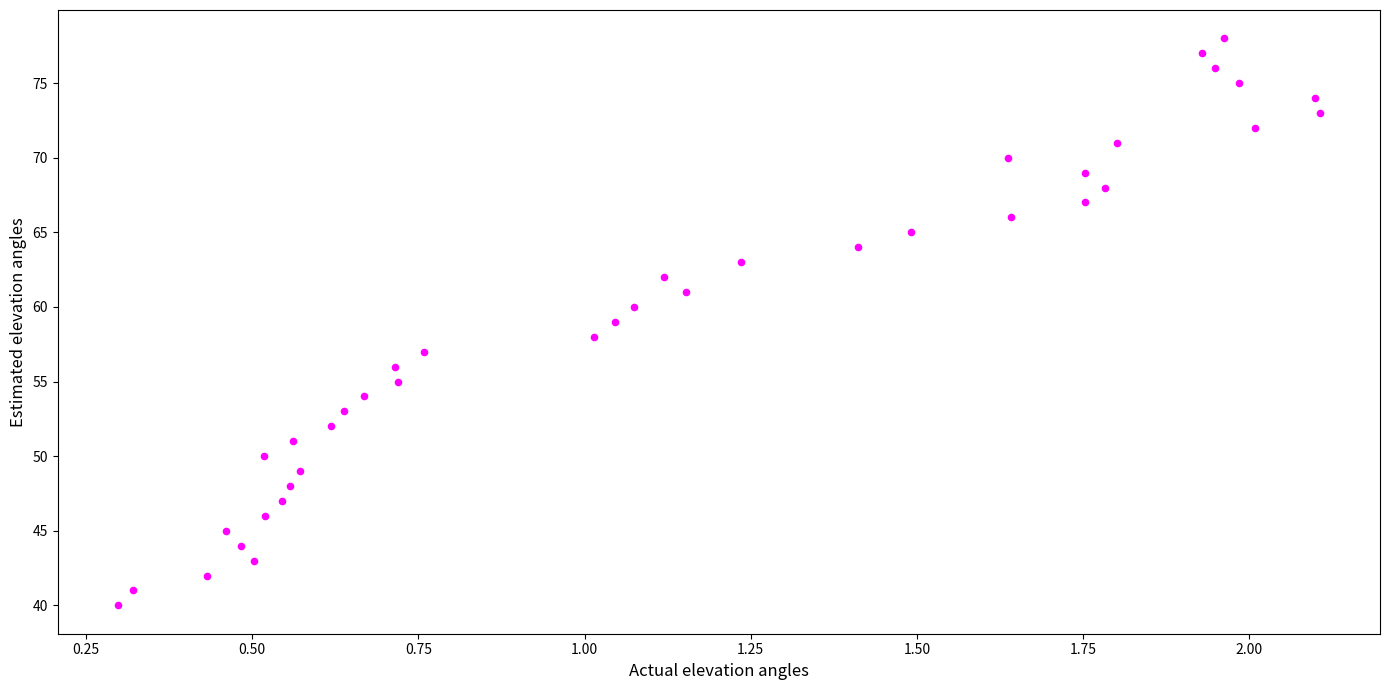

What is the range of Y values (max minus min)?

38